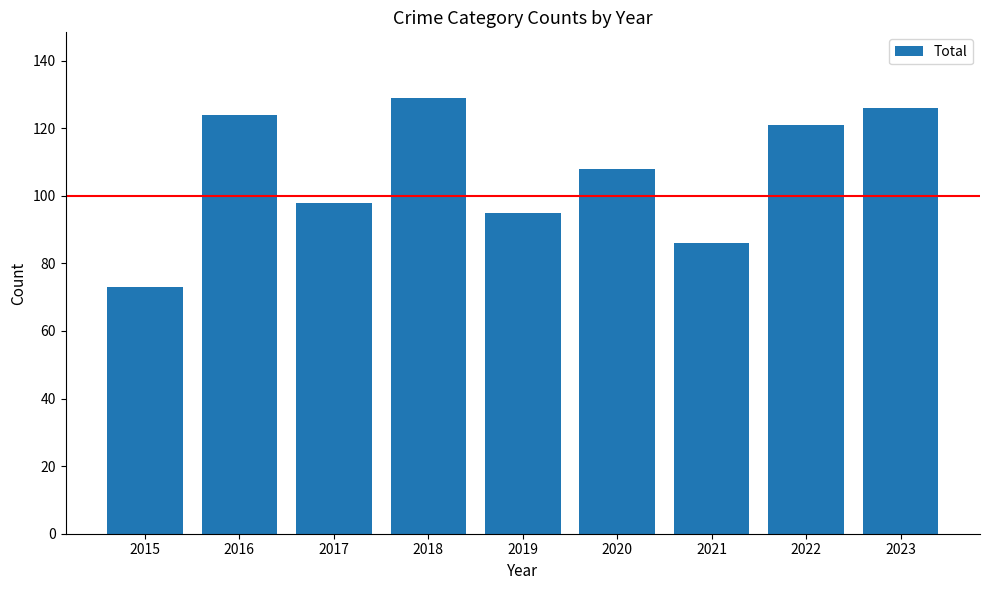

What is the sum of all values?

960